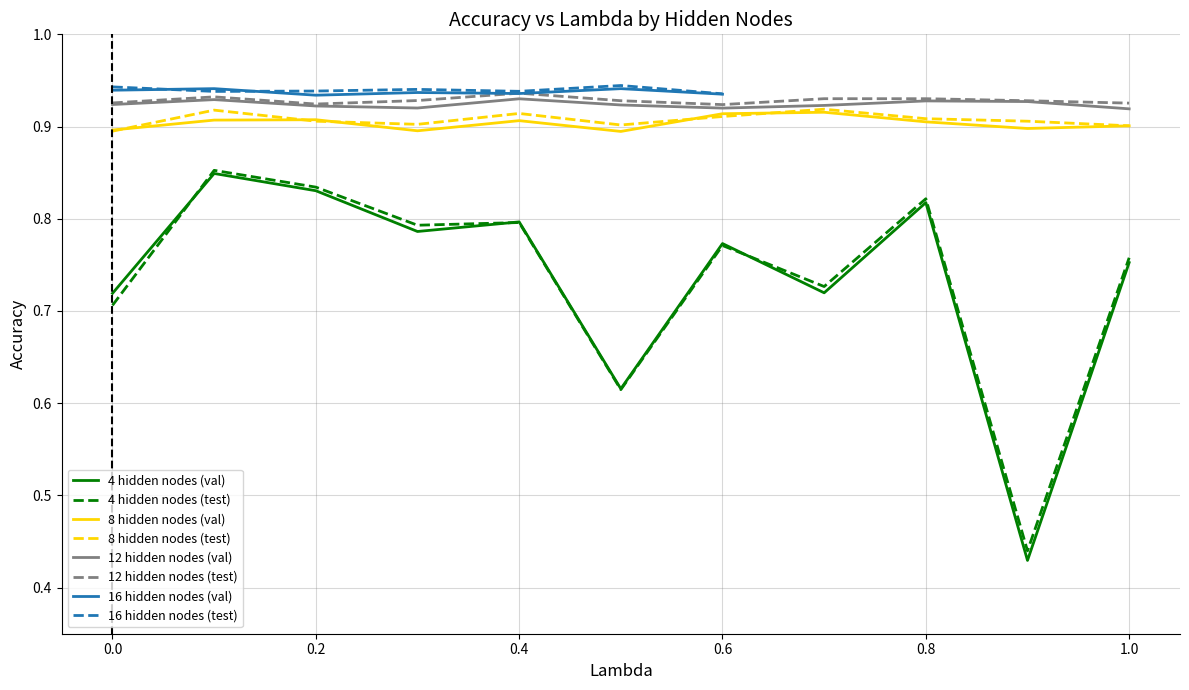

Is the value of 8 hidden nodes (test) at 1.0 greater than the value of 4 hidden nodes (test) at 0.4?

Yes